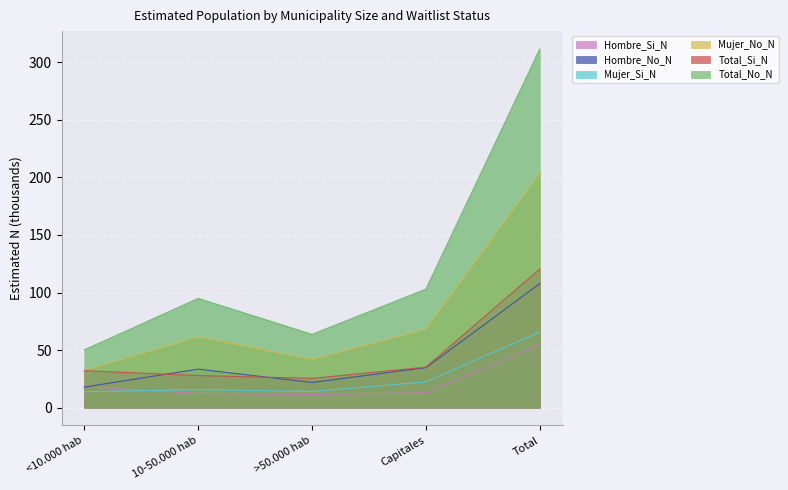

At which label is Hombre_Si_N closest to 33?

<10.000 hab